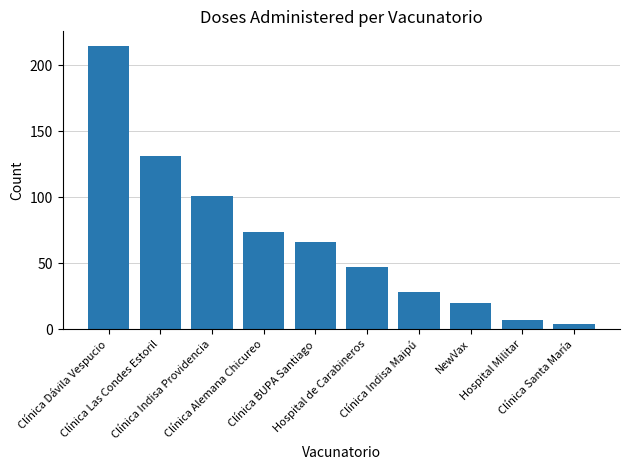

What is the average value?

69